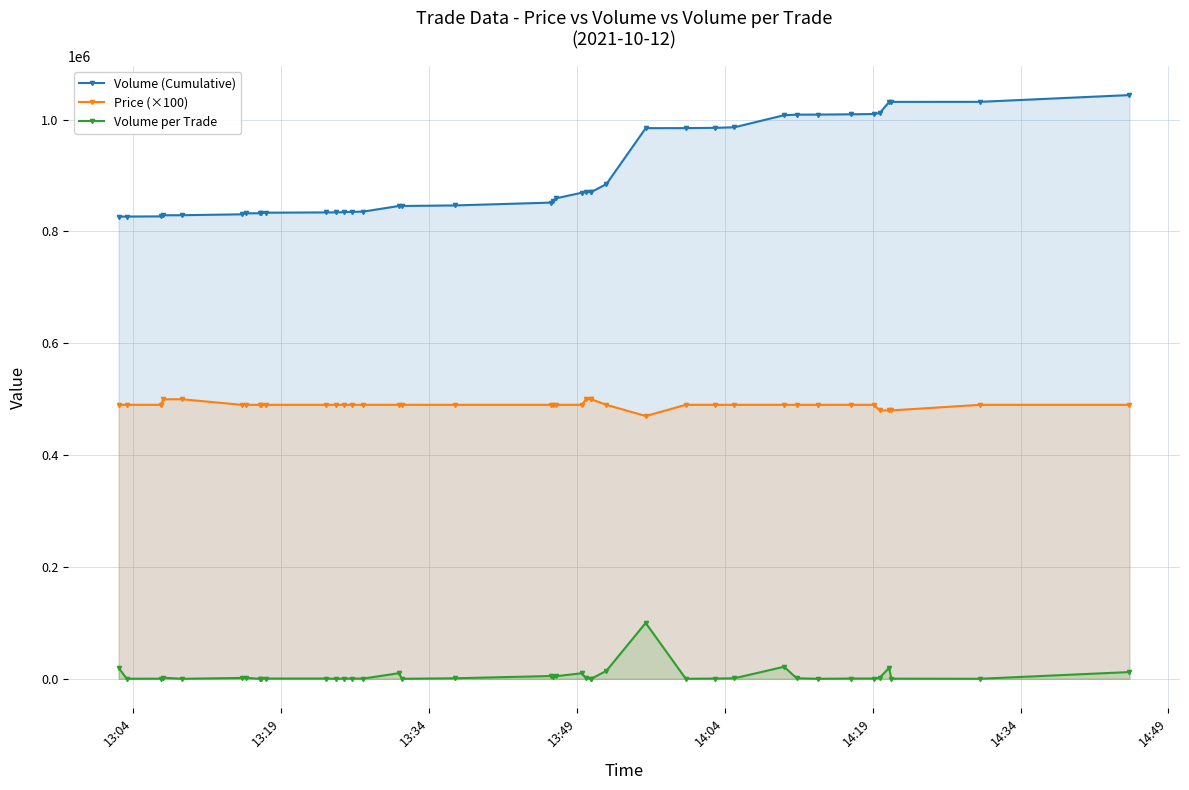

What is the value of the Volume (Cumulative) point at the 25th from the left?

870460